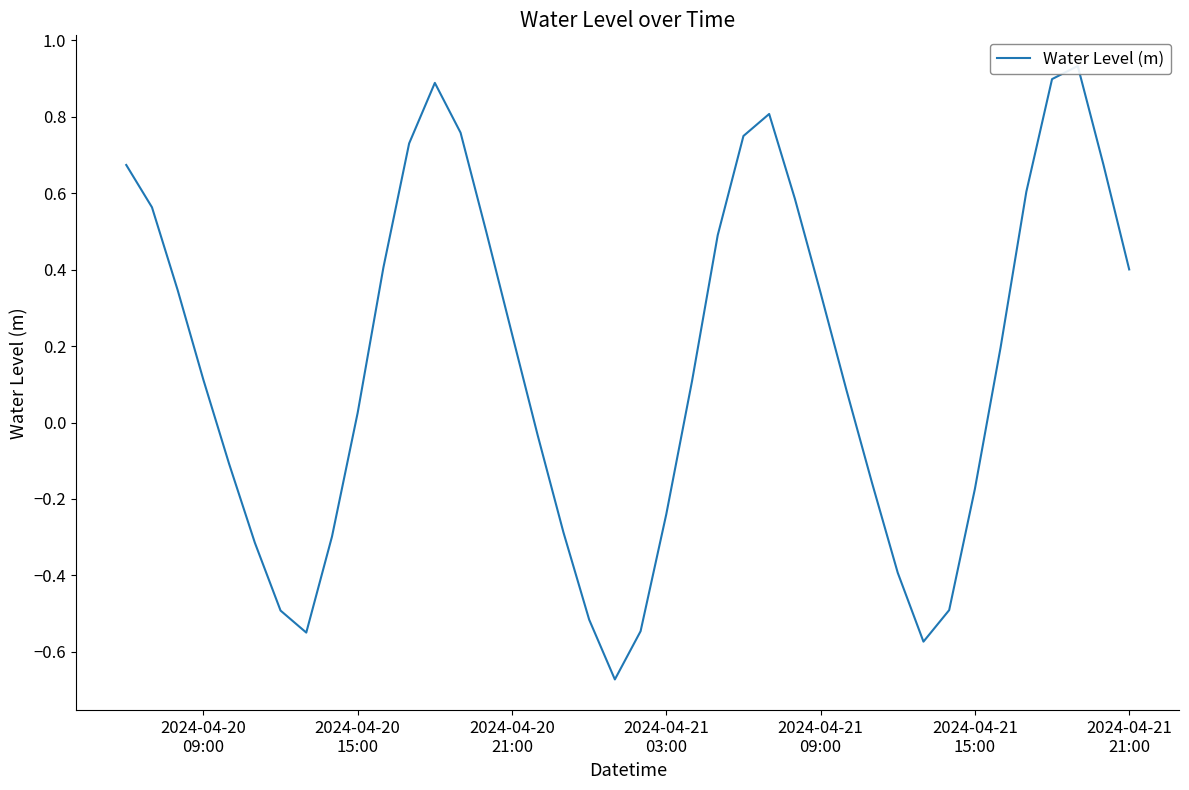

Does the chart have visible grid lines?

No